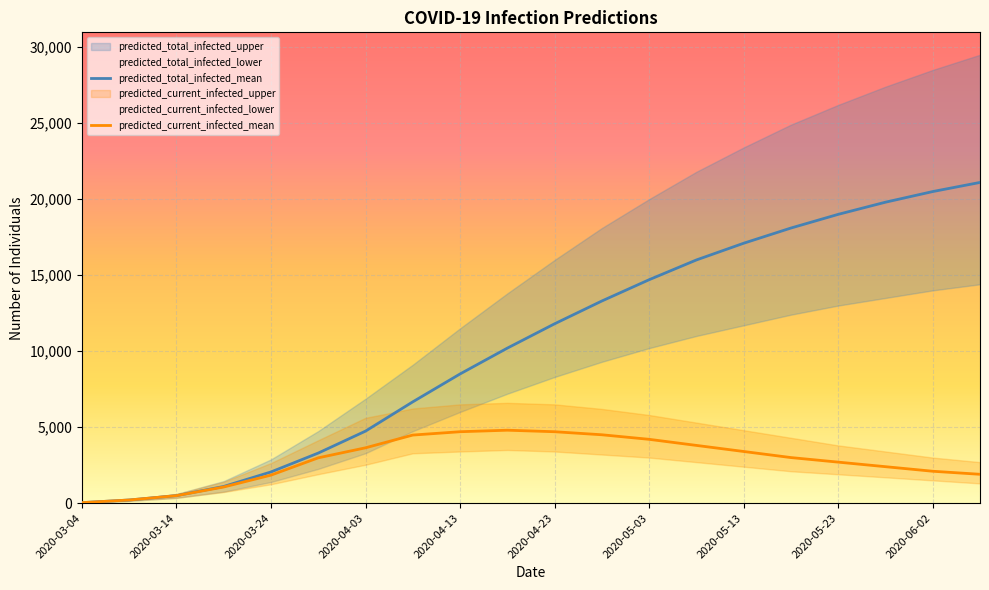

What is the difference between the second highest and second lowest values in the predicted_current_infected_lower series?

3250